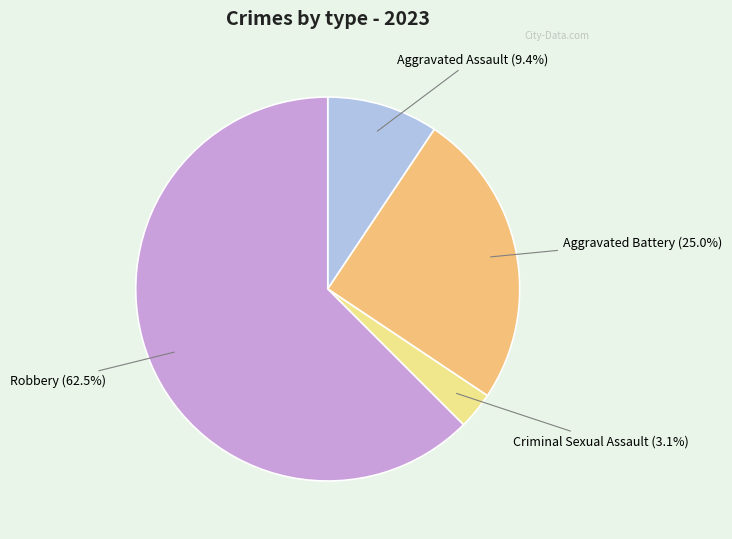

How many slices are in this pie chart?

4